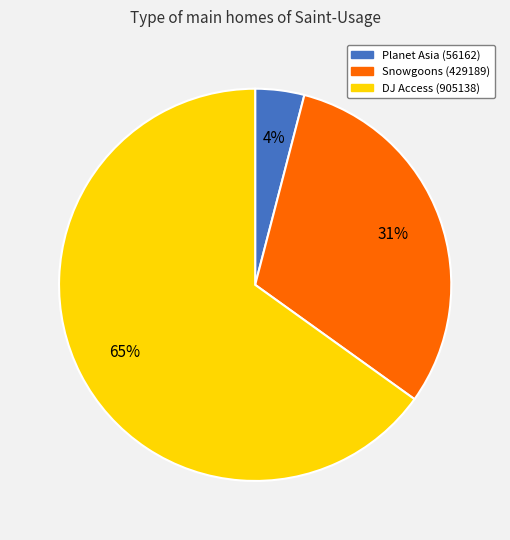

To the nearest percent, what percentage of the pie is Snowgoons (429189)?

31%